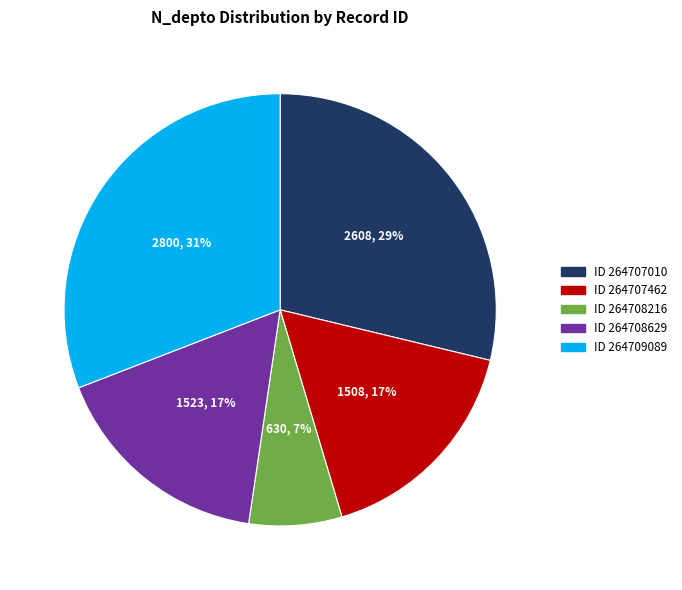

How many slices are in this pie chart?

5